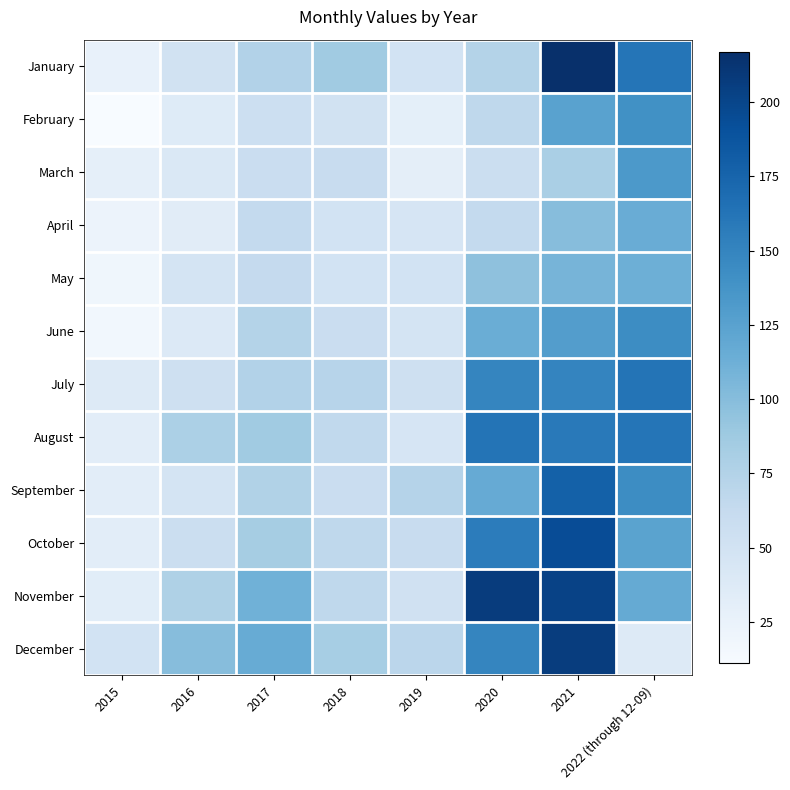

Reading left to right, transcribe all the data shown in this chart.

January: 2015=26	2016=51	2017=75	2018=86	2019=49	2020=74	2021=217	2022 (through 12-09)=162
February: 2015=11	2016=36	2017=56	2018=51	2019=30	2020=67	2021=125	2022 (through 12-09)=140
March: 2015=29	2016=41	2017=58	2018=60	2019=31	2020=57	2021=81	2022 (through 12-09)=133
April: 2015=23	2016=34	2017=64	2018=49	2019=45	2020=64	2021=100	2022 (through 12-09)=115
May: 2015=19	2016=47	2017=63	2018=49	2019=49	2020=96	2021=108	2022 (through 12-09)=113
June: 2015=17	2016=39	2017=74	2018=58	2019=47	2020=114	2021=129	2022 (through 12-09)=143
July: 2015=37	2016=54	2017=75	2018=72	2019=53	2020=149	2021=150	2022 (through 12-09)=163
August: 2015=32	2016=79	2017=86	2018=65	2019=45	2020=163	2021=159	2022 (through 12-09)=162
September: 2015=32	2016=48	2017=76	2018=58	2019=73	2020=117	2021=178	2022 (through 12-09)=143
October: 2015=32	2016=57	2017=83	2018=67	2019=60	2020=156	2021=194	2022 (through 12-09)=124
November: 2015=33	2016=77	2017=111	2018=67	2019=52	2020=207	2021=202	2022 (through 12-09)=118
December: 2015=49	2016=100	2017=116	2018=82	2019=69	2020=149	2021=206	2022 (through 12-09)=37